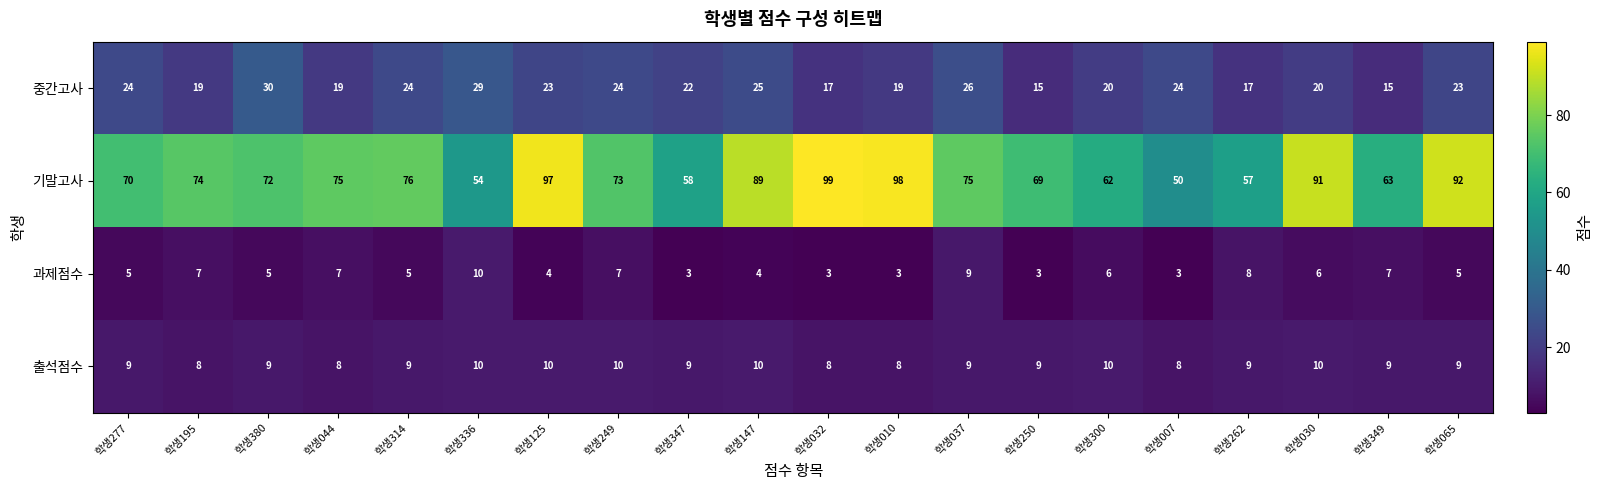

Which series has the largest total across all categories?

기말고사